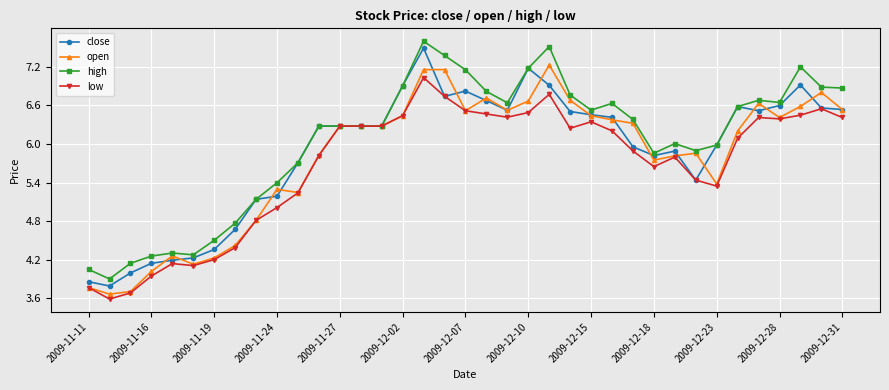

Rank the series by their maximum value, from lowest to highest.

low, open, close, high